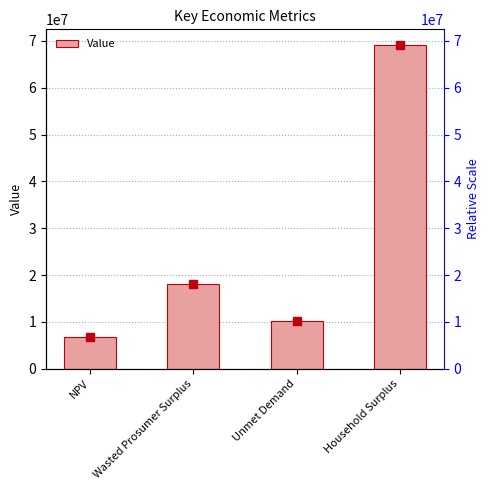

Approximately how many times larger is the value at Household Surplus compared to NPV?

10.3